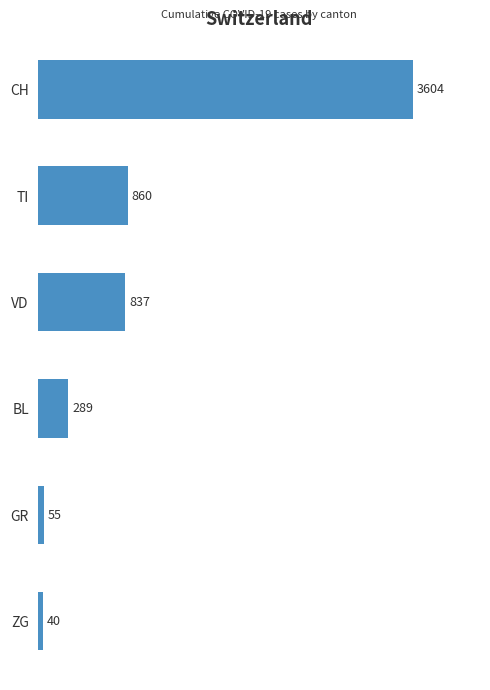

How many bars are there in total?

6